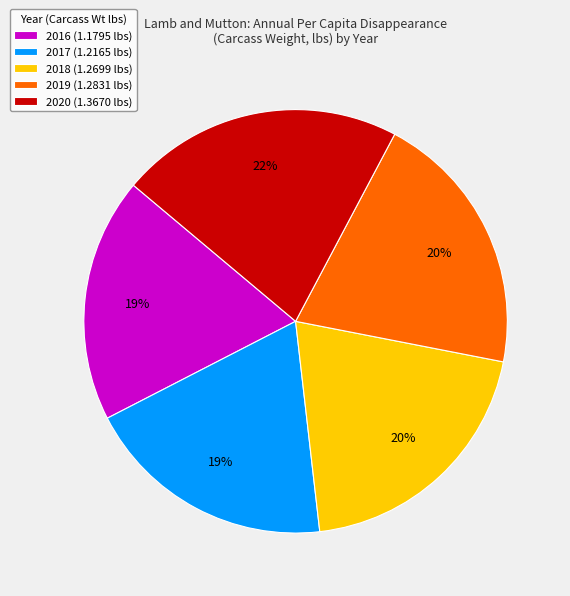

Is 2019 the majority of the pie?

No